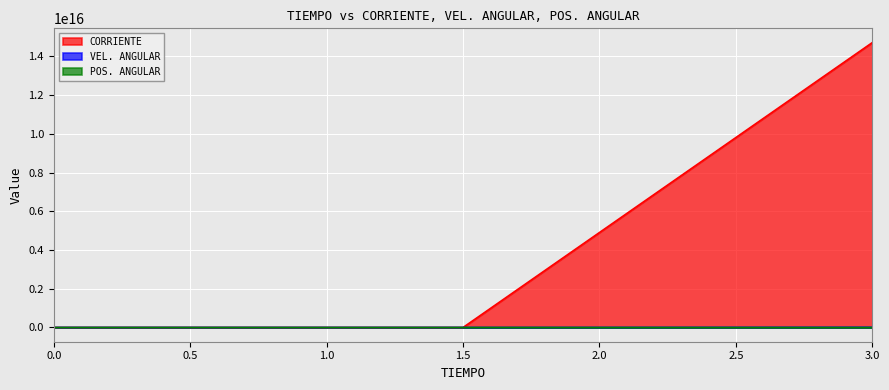

Which series has the largest total across all categories?

CORRIENTE